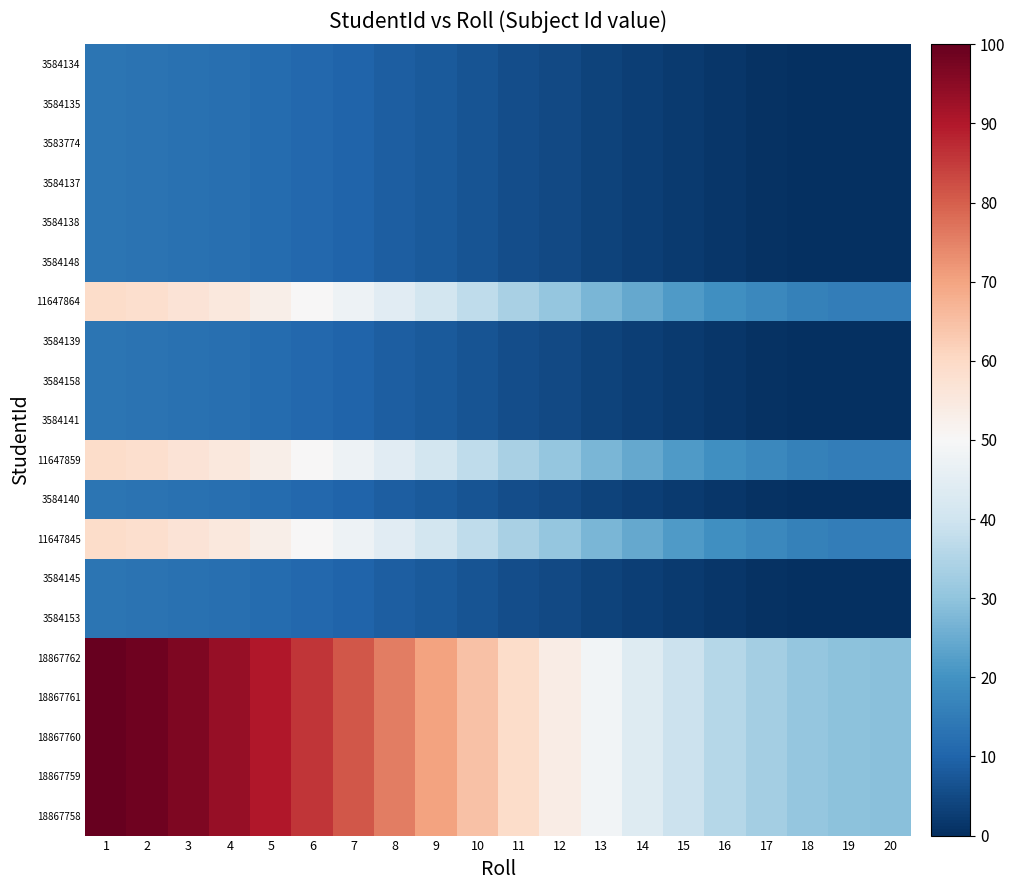

How many series are shown in this chart?

20